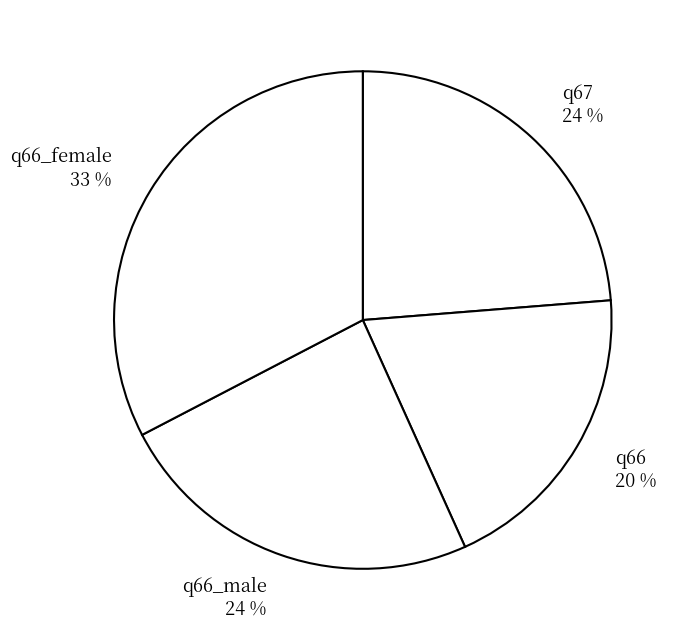

Which category has the smallest portion of the pie?

q66